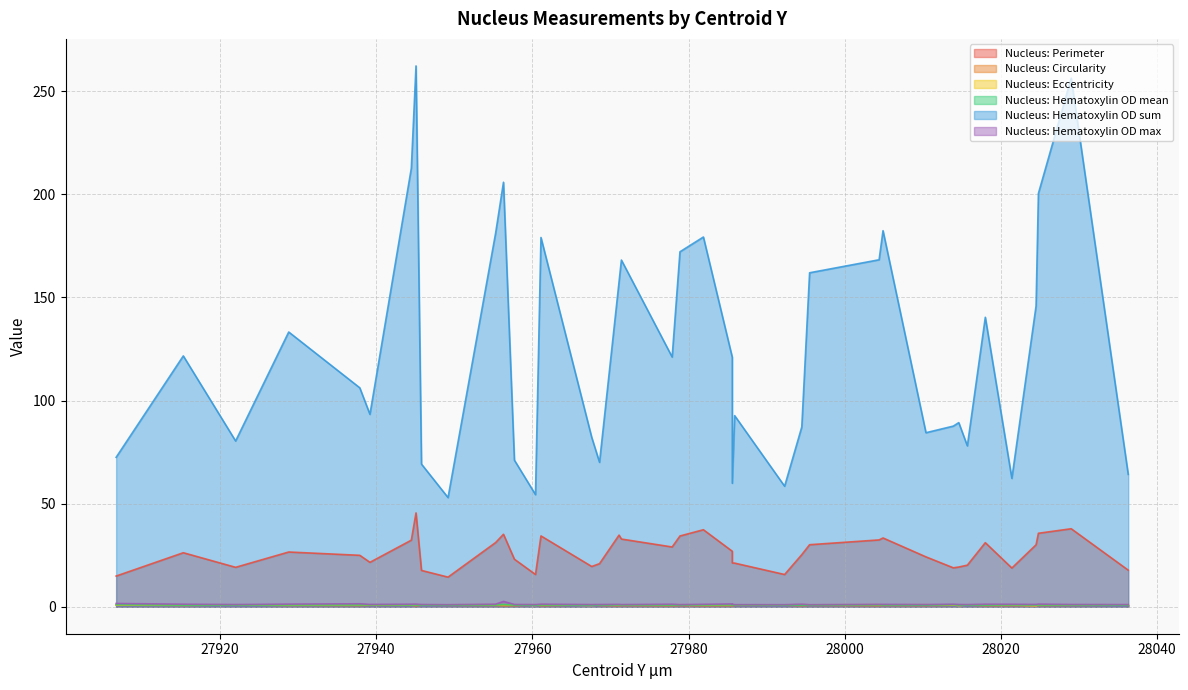

Which series changed the most between 27915.3 and 28004.4?

Nucleus: Hematoxylin OD sum